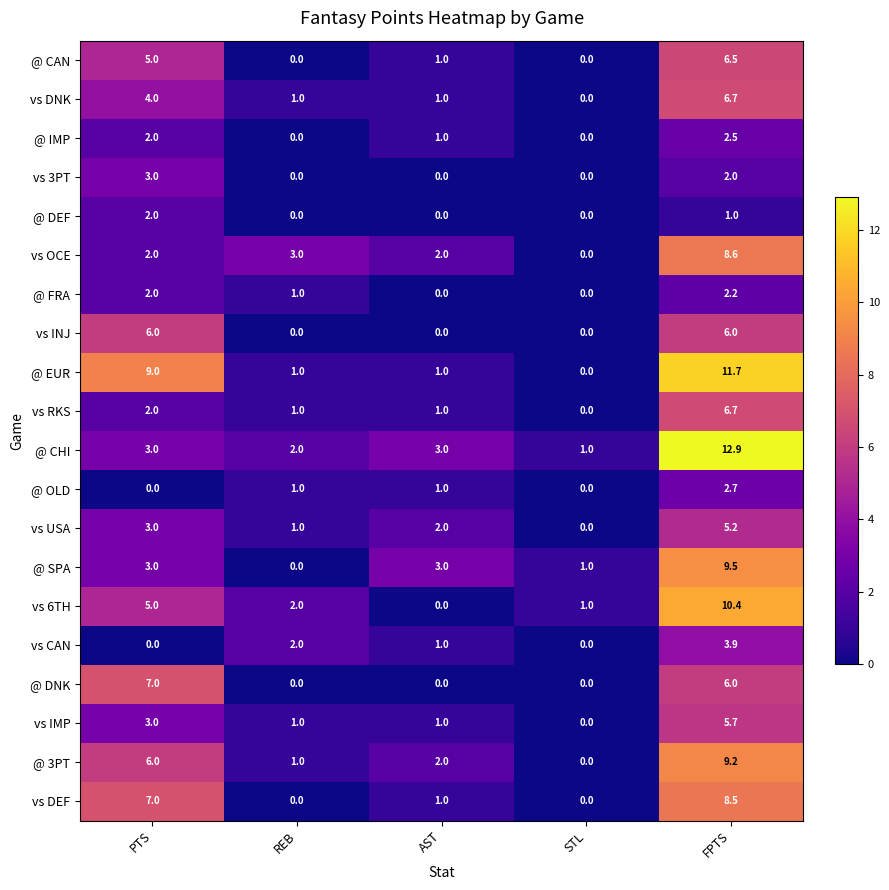

What is the difference between the second highest and minimum values in the vs USA series?

3.0